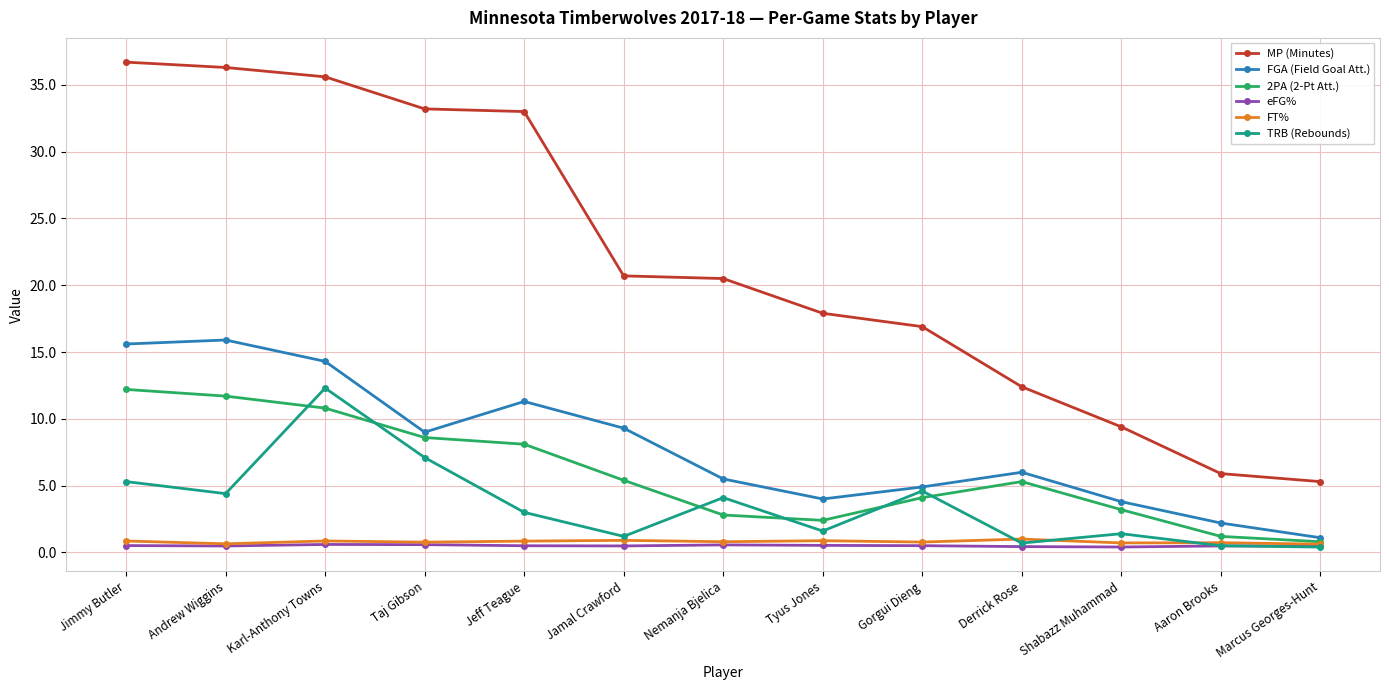

Is the value of FT% at Derrick Rose greater than the value of MP (Minutes) at Shabazz Muhammad?

No